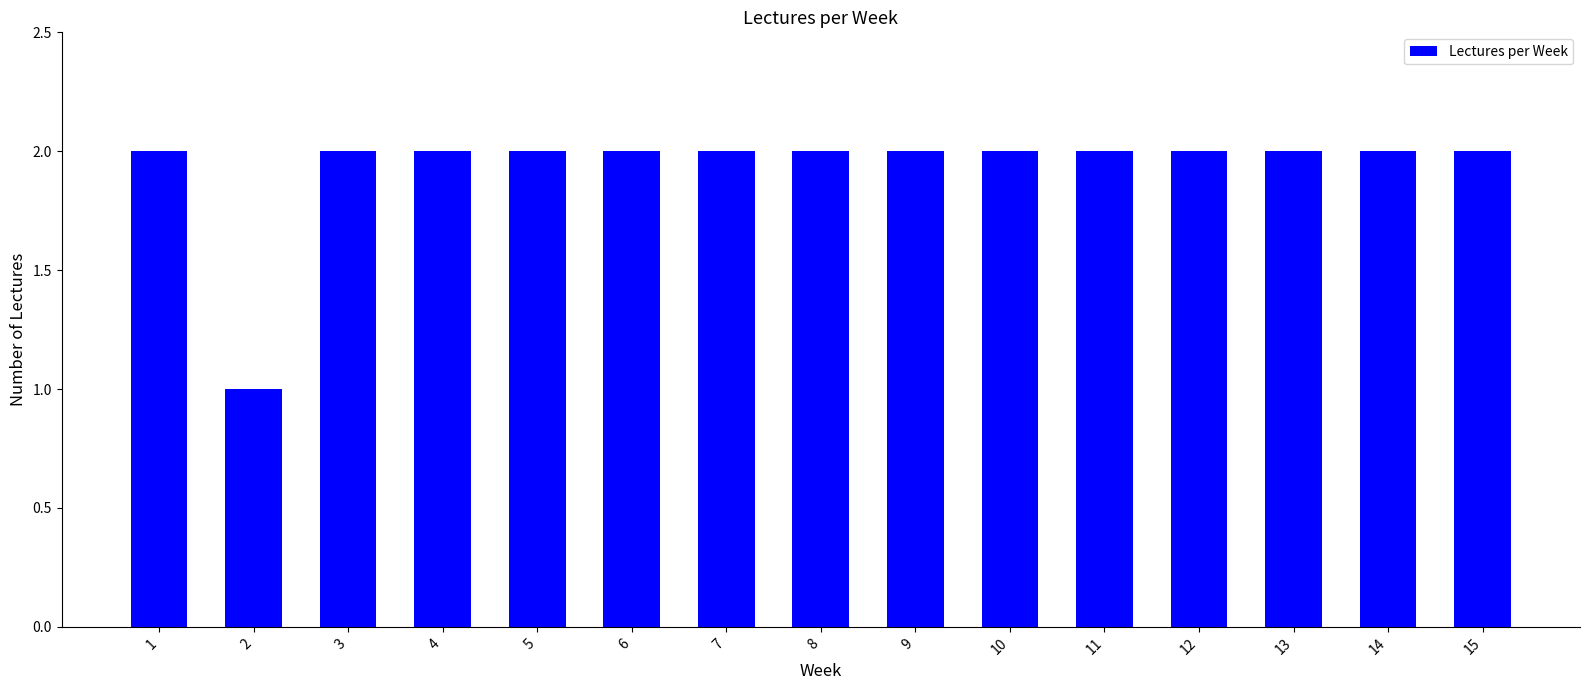

Where is the data nearest to the value 1?

2